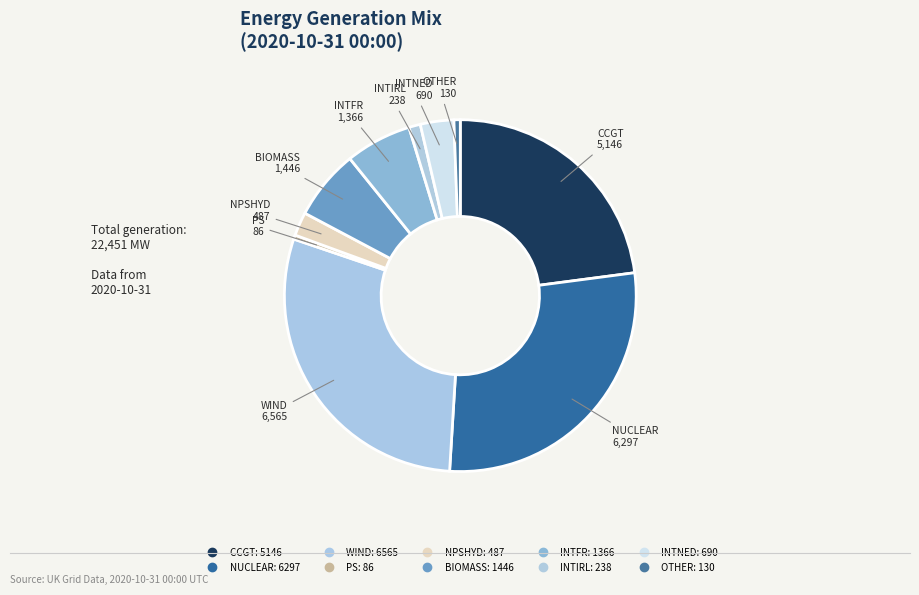

Does PS represent more than half of the total?

No